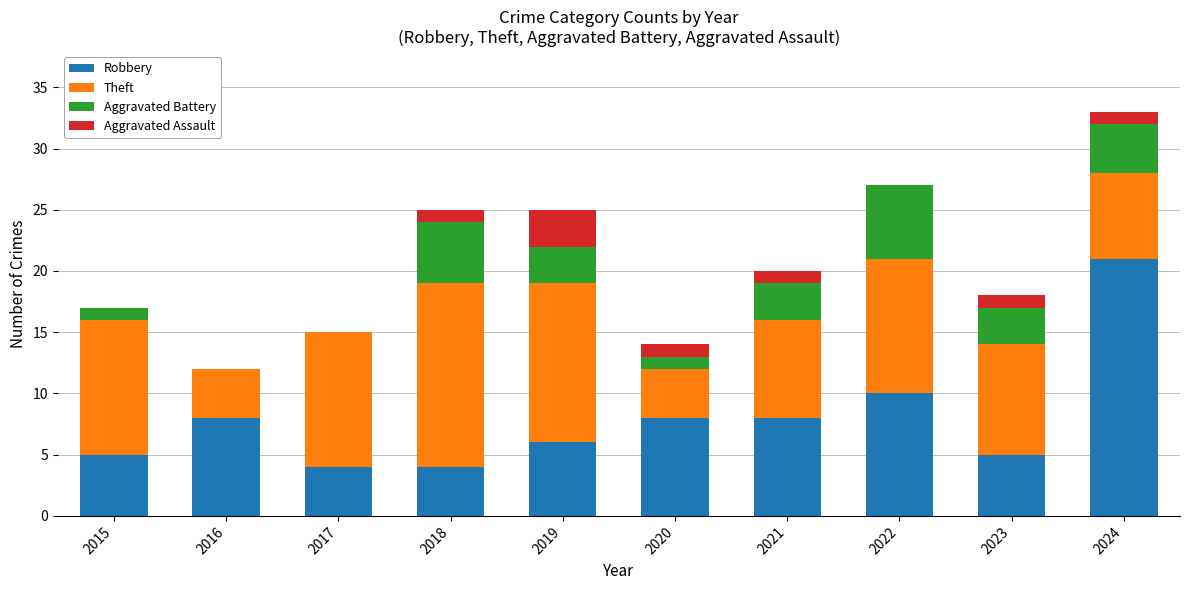

At which category is the sum across all series the highest?

2024